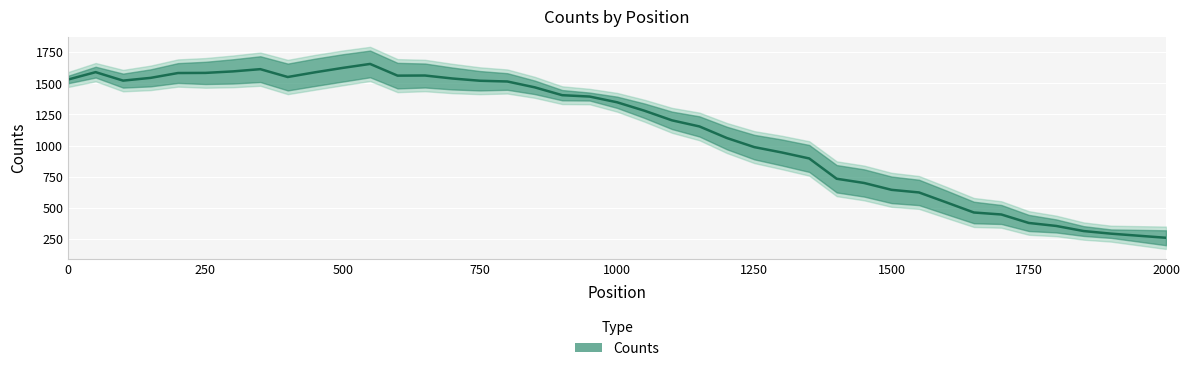

The chart shows a value of 314 at 1850. True or false?

True